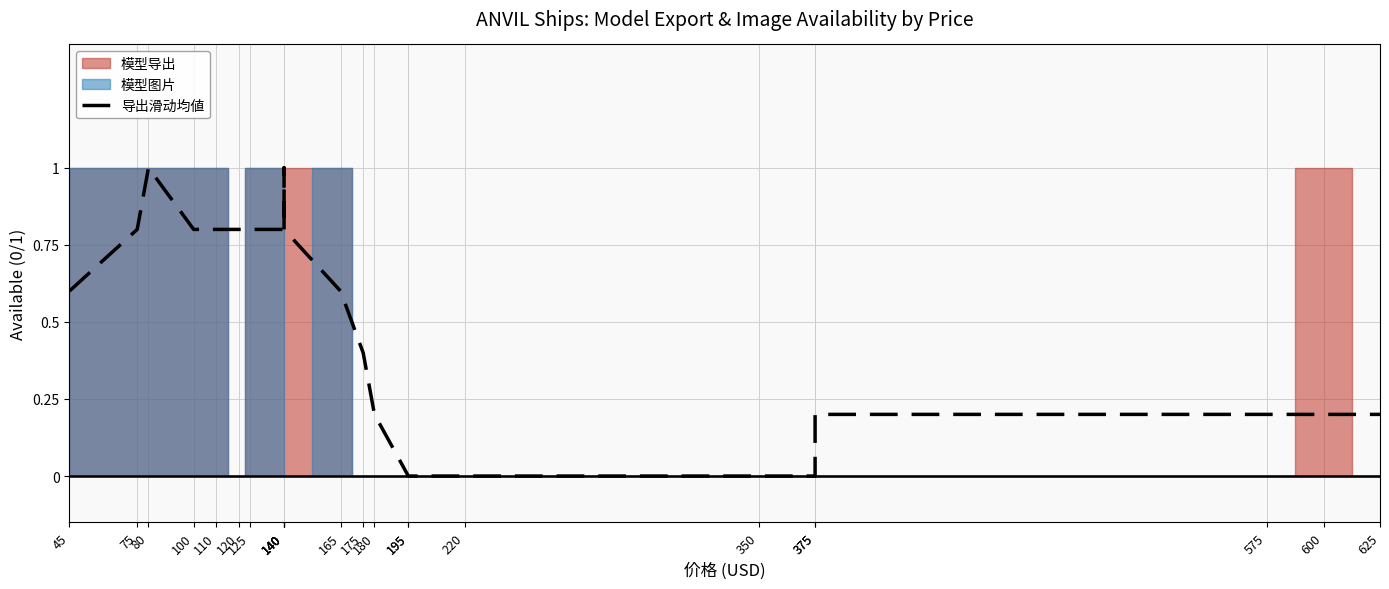

What is the change in value from 125 to 165?

-0.2